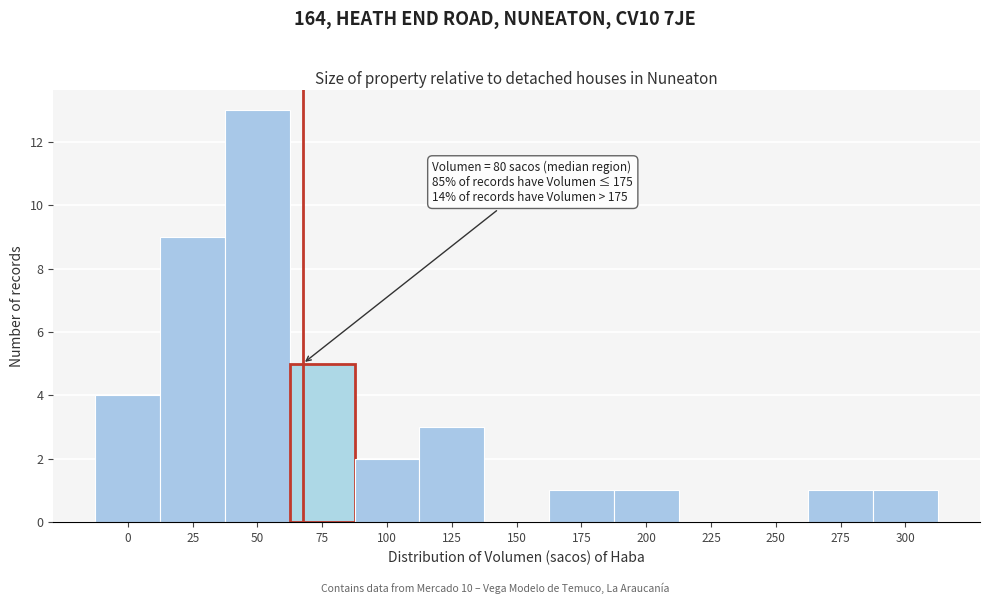

Reading left to right, list all the values displayed in this chart.

0=4	25=9	50=13	75=5	100=2	125=3	150=0	175=1	200=1	225=0	250=0	275=1	300=1